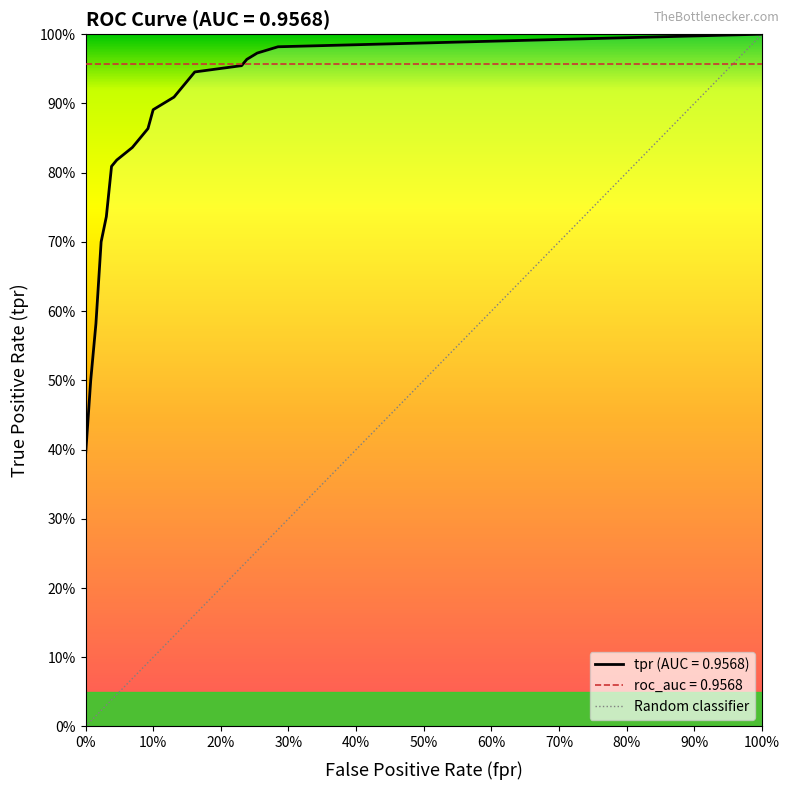

What is the difference between the fpr values at fpr and 18?

0.3